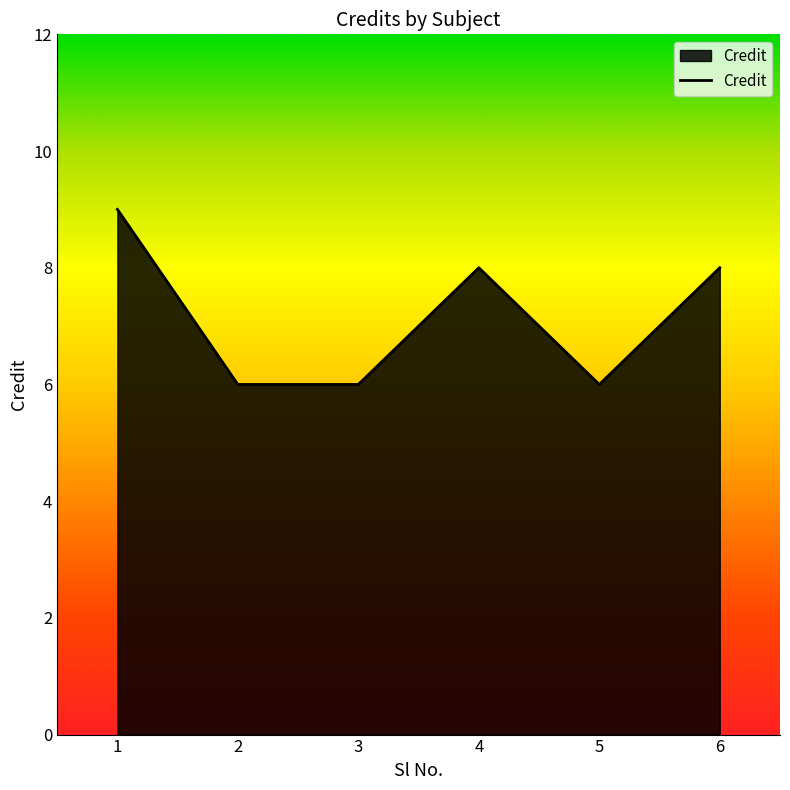

The chart shows a value of 2 at 1. True or false?

False